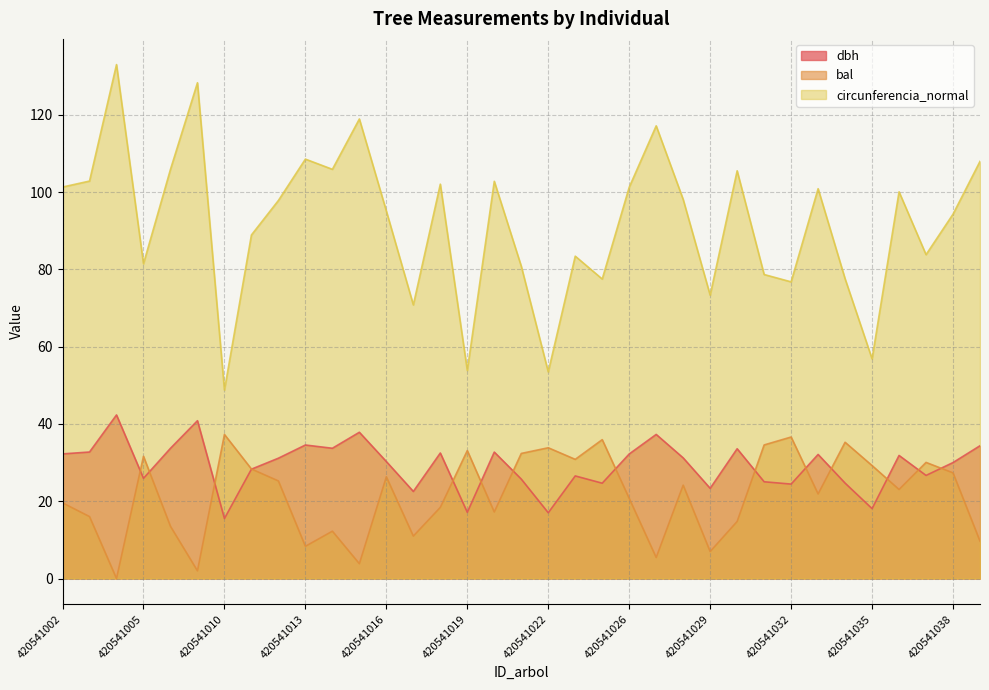

What is the difference between the maximum and minimum values in the bal series?

37.3